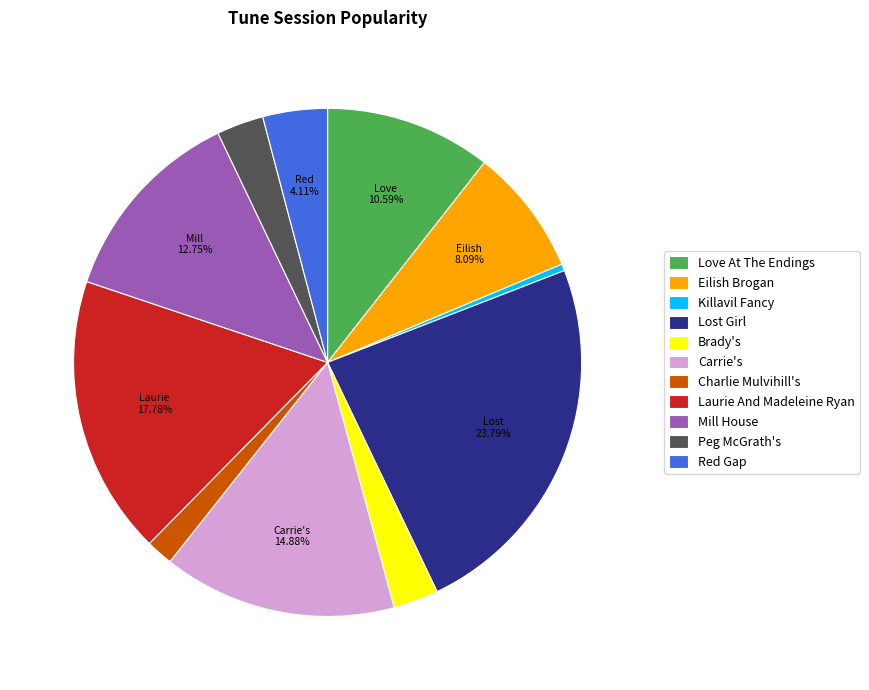

What is the smallest slice in the pie chart?

Killavil Fancy